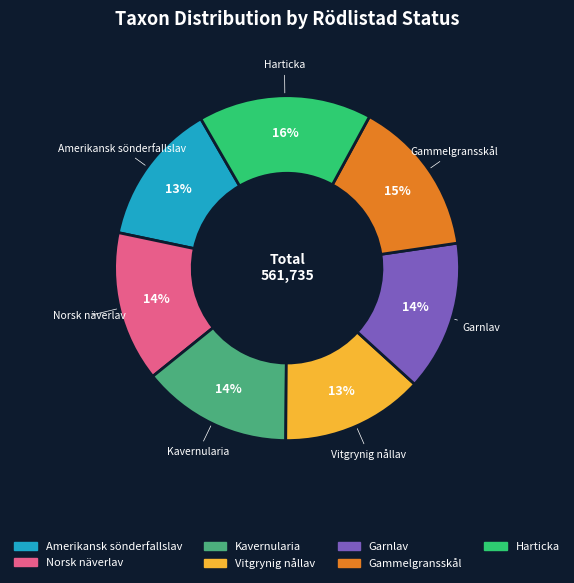

Is it true that Vitgrynig nållav is 13% of the pie?

True